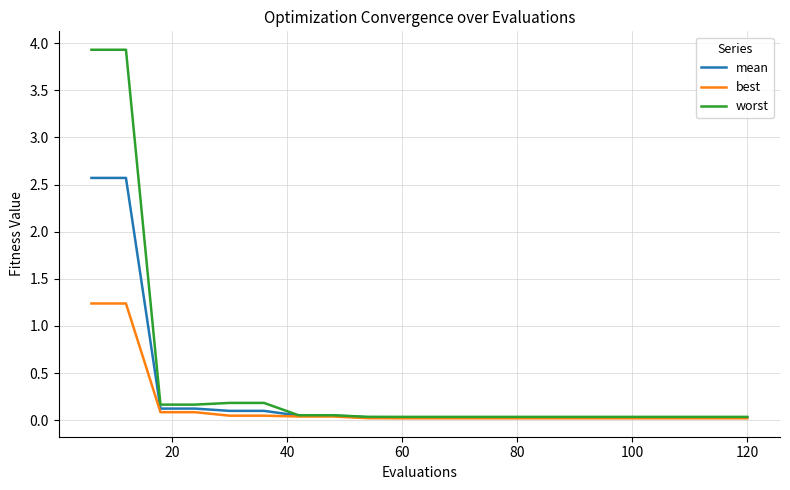

Which series has the largest range (max minus min)?

worst